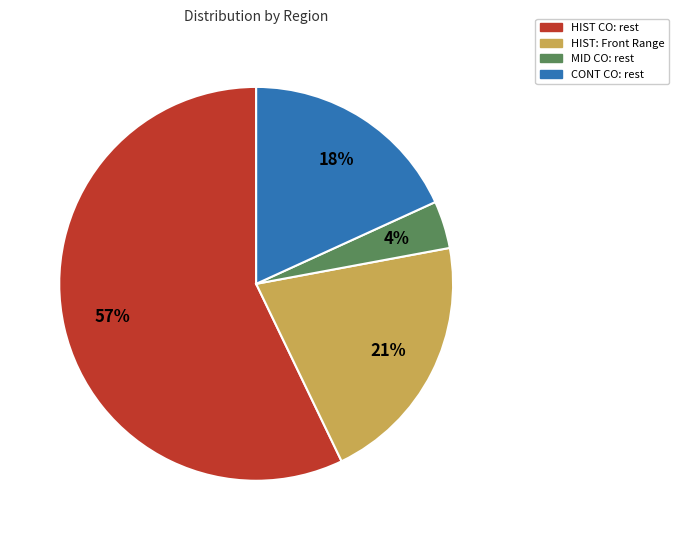

Is it true that HIST: Front Range is 7% of the pie?

False